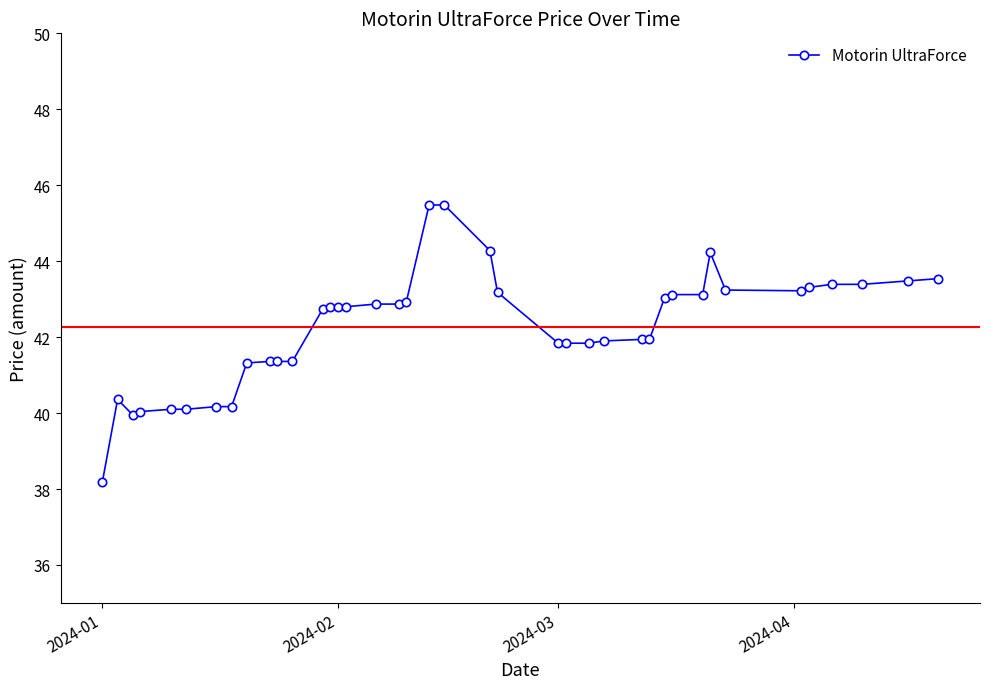

True or false: the data has more than 0 interior local peaks.

True